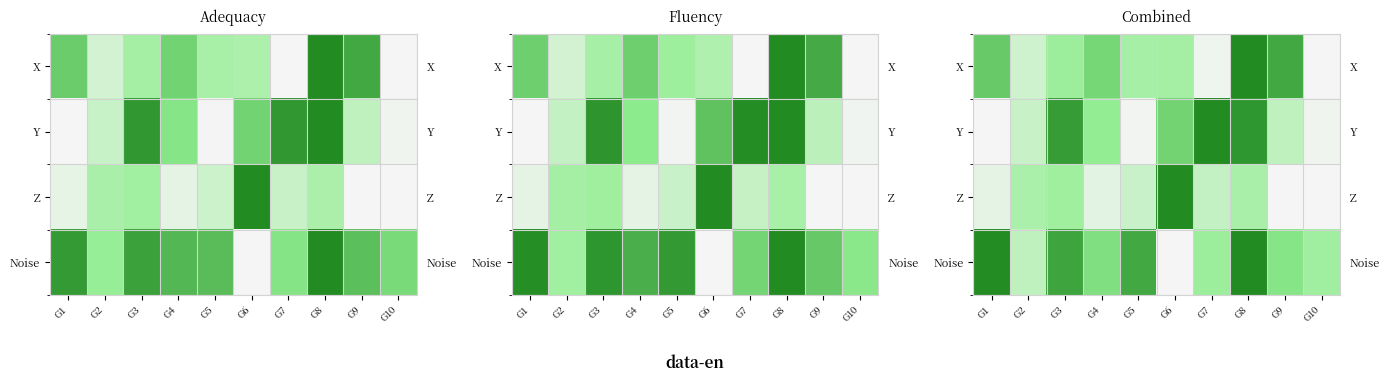

Which category has the highest value across all series?

G8